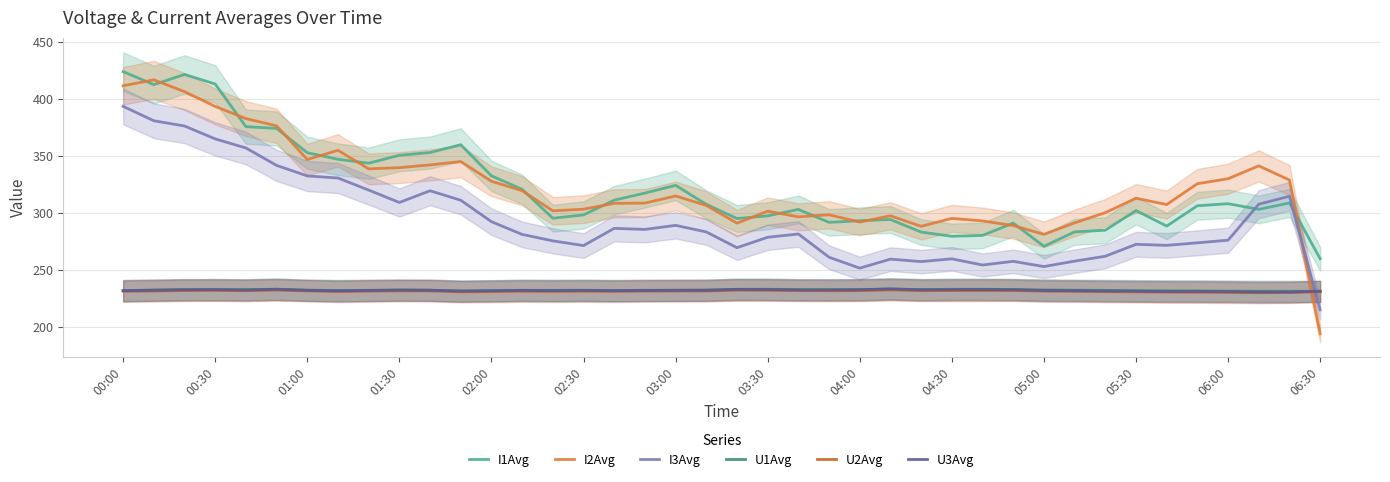

Which category has the highest value in the I3Avg series?

00:00